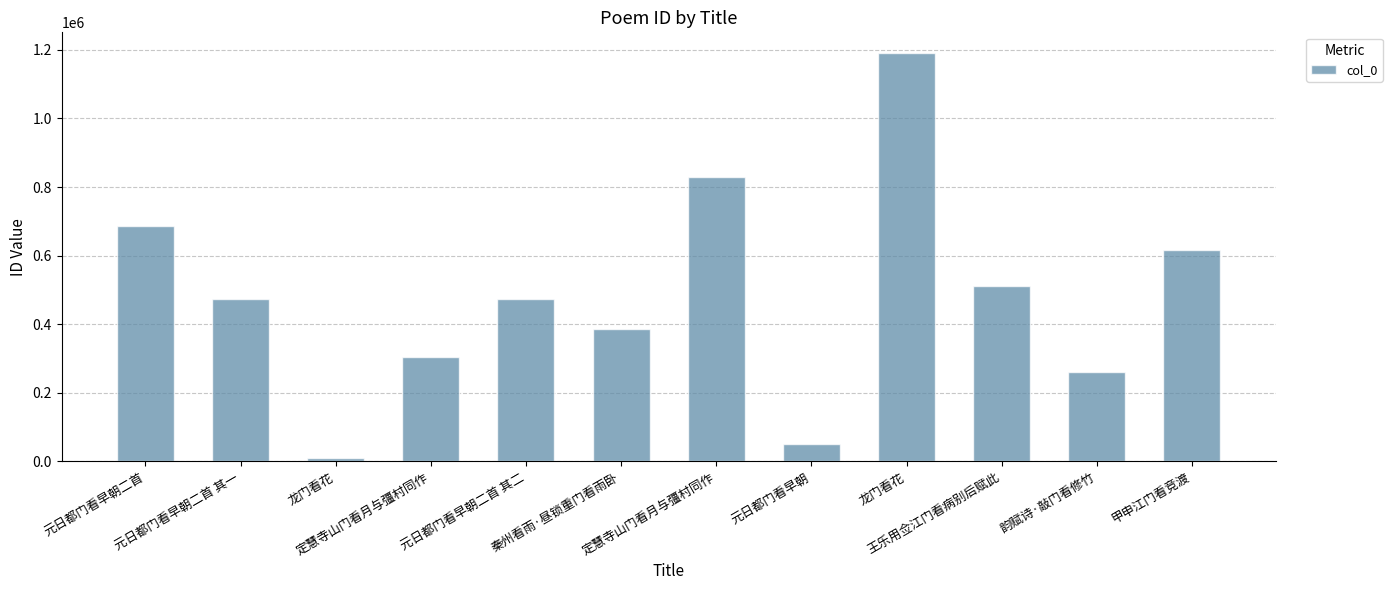

What is the label of the 3rd bar from the right?

王乐用佥江门看病别后赋此